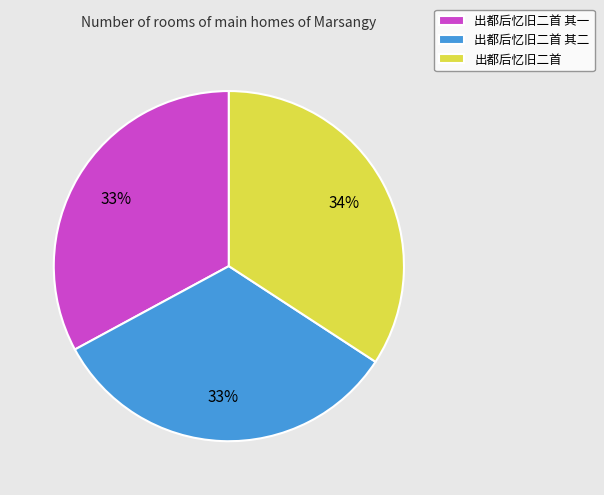

True or false: 出都后忆旧二首 其二 accounts for 22% of the total.

False